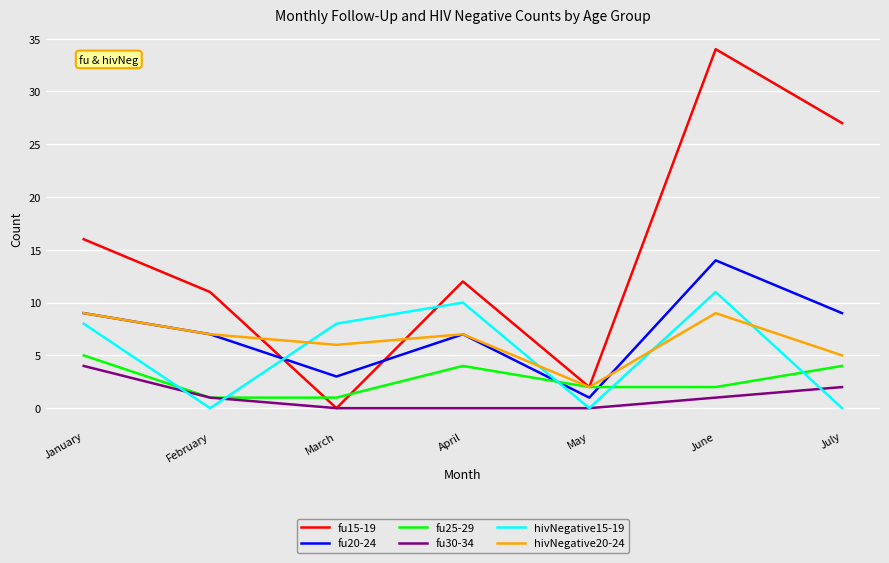

What is the spread (max minus min) of values at June?

33